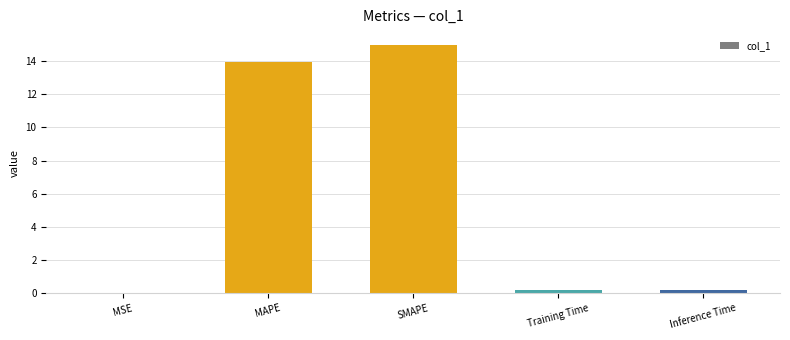

Which has a higher value, SMAPE or MSE?

SMAPE